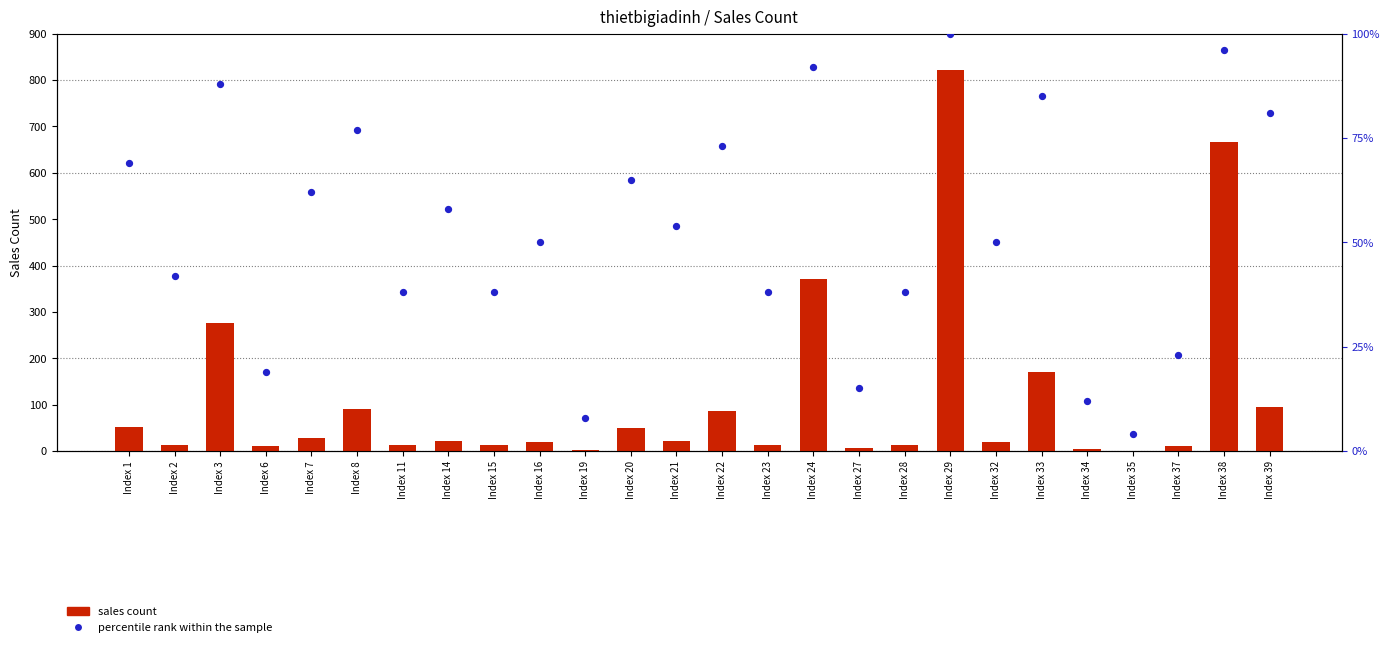

Which series has the largest total across all categories?

sales count